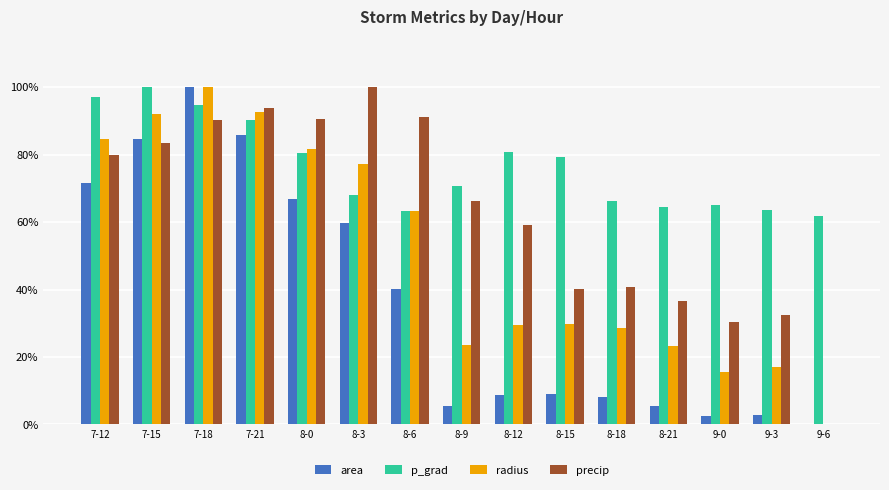

At which category is the sum across all series the highest?

7-18